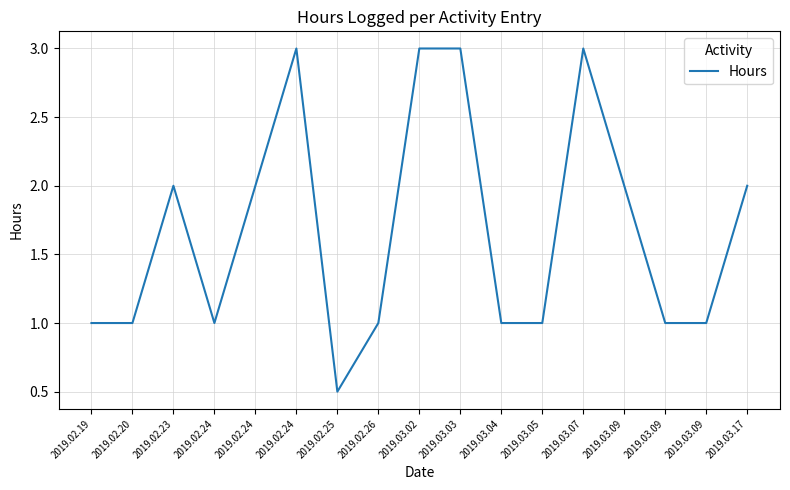

List the labels in order of value, largest first.

2019.02.24, 2019.03.02, 2019.03.03, 2019.03.07, 2019.02.23, 2019.02.24, 2019.03.09, 2019.03.17, 2019.02.19, 2019.02.20, 2019.02.24, 2019.02.26, 2019.03.04, 2019.03.05, 2019.03.09, 2019.03.09, 2019.02.25